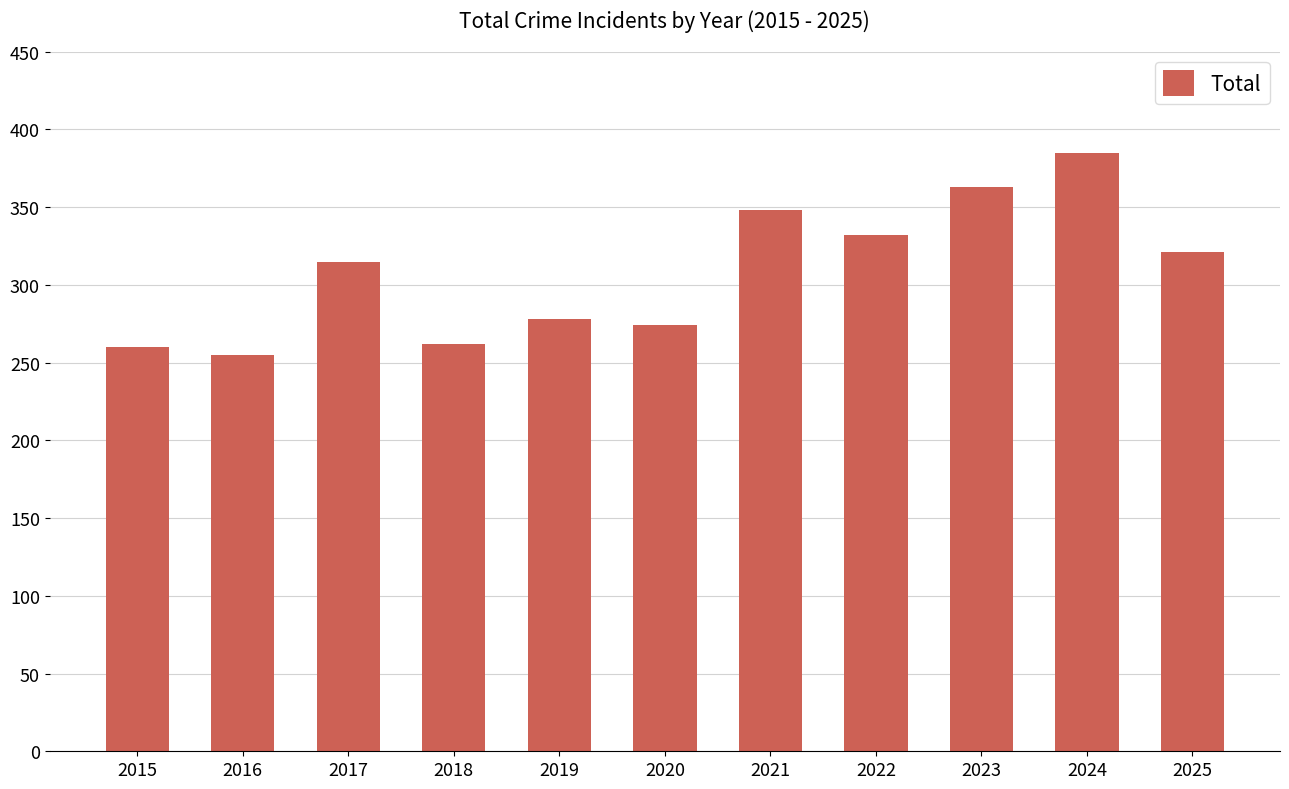

Read the value at 2024, to the nearest 50.

400